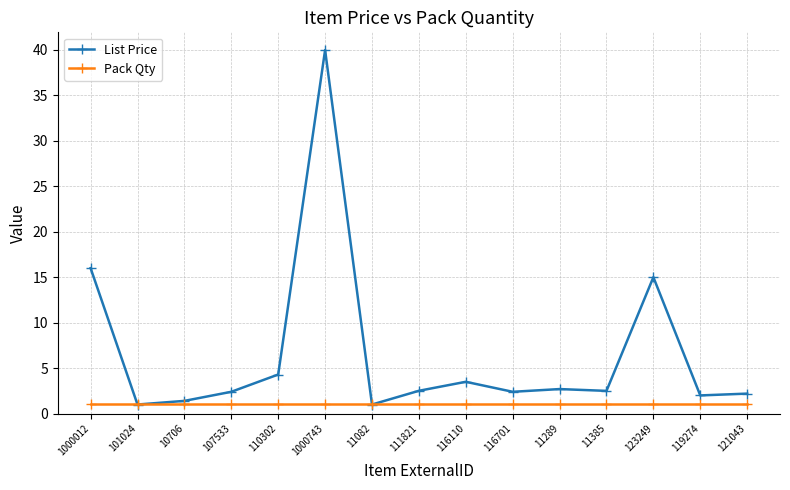

What is the highest value of the List Price series?

40.0